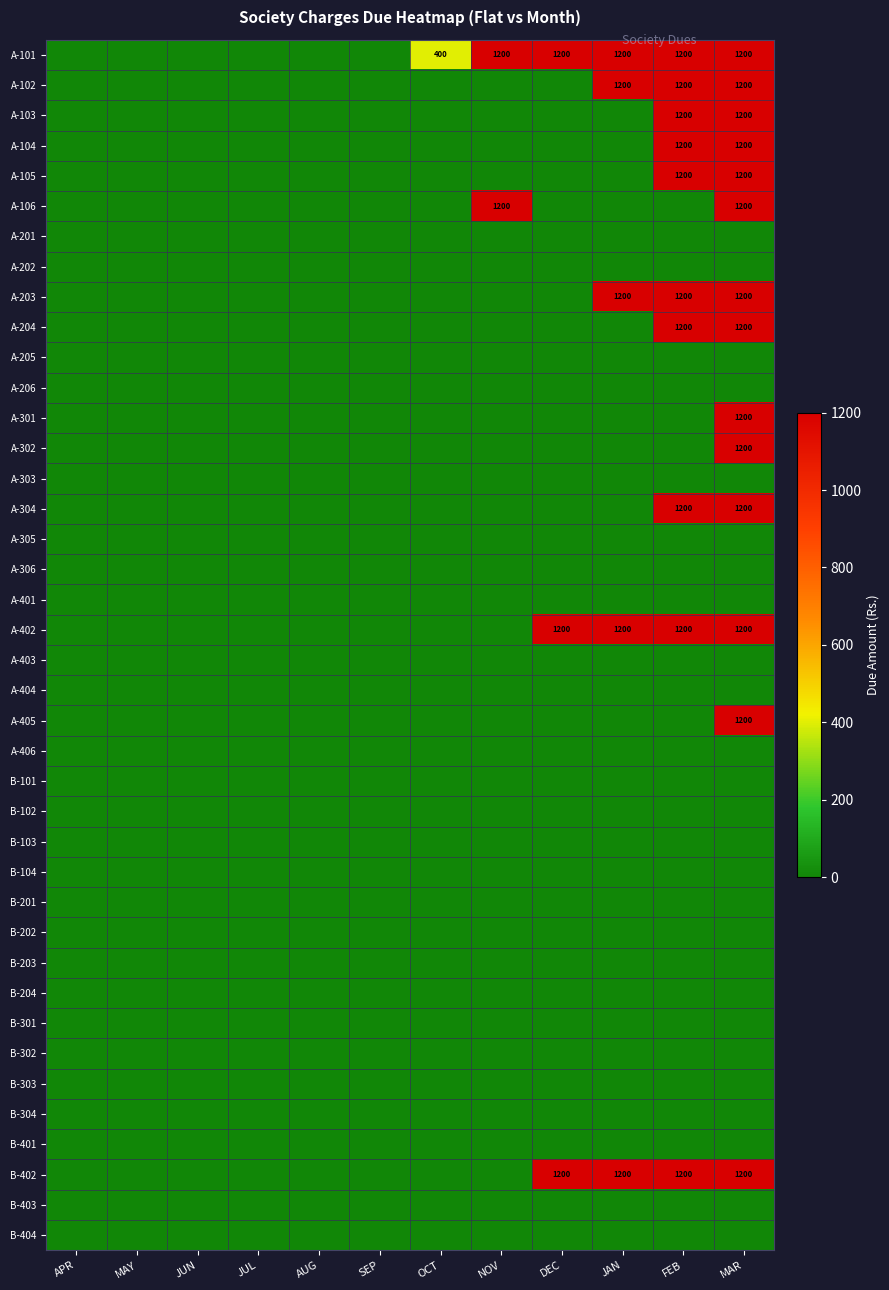

True or false: B-102 has a value of 0 at SEP.

True